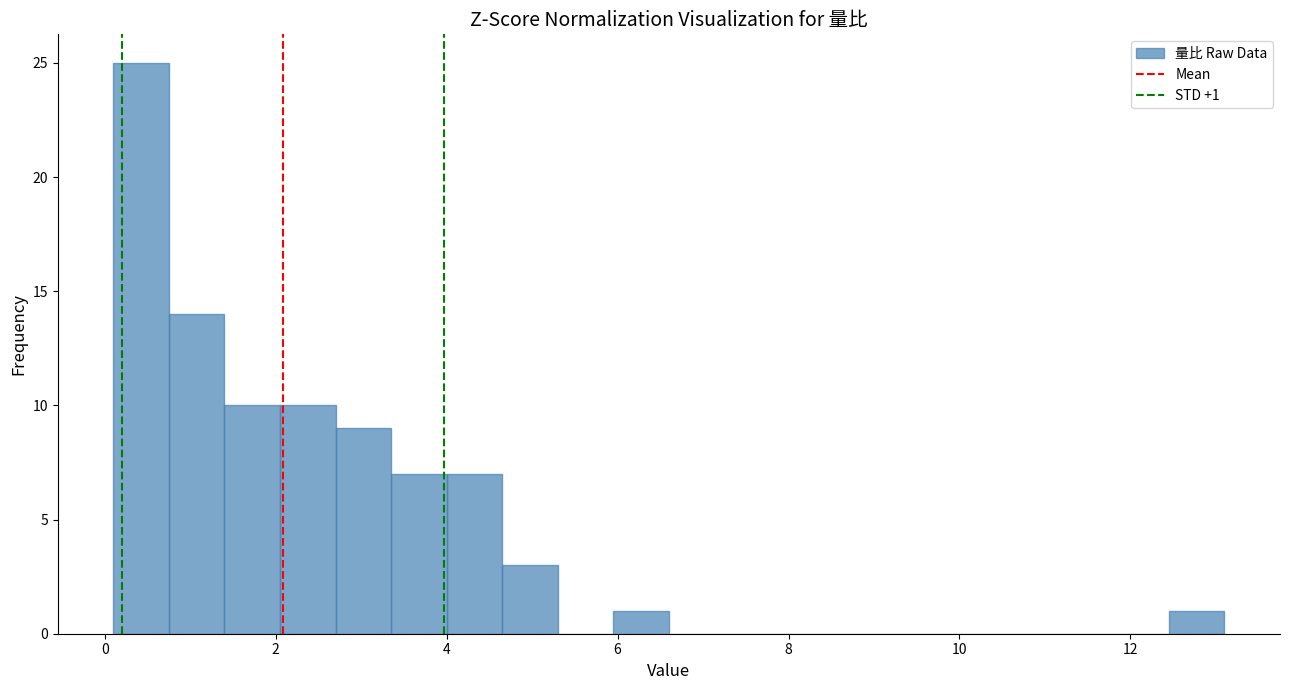

Around what value on the x-axis is the tallest bar? Give the approximate position of its centre, as read against the axis.

0.4